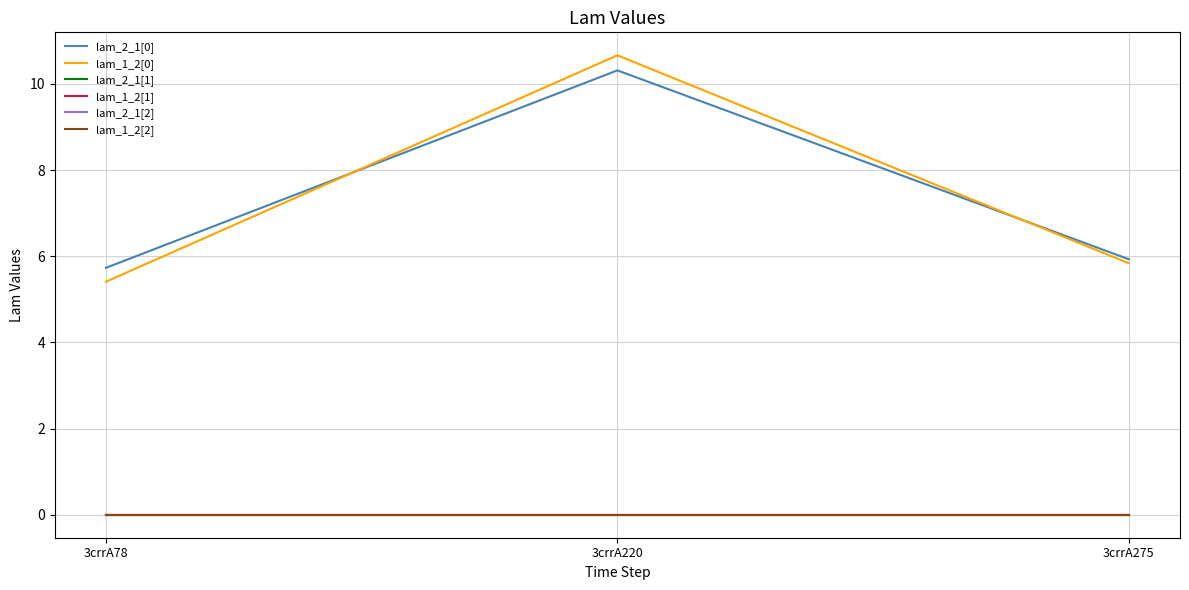

Is this an area chart (filled region under the line)?

No